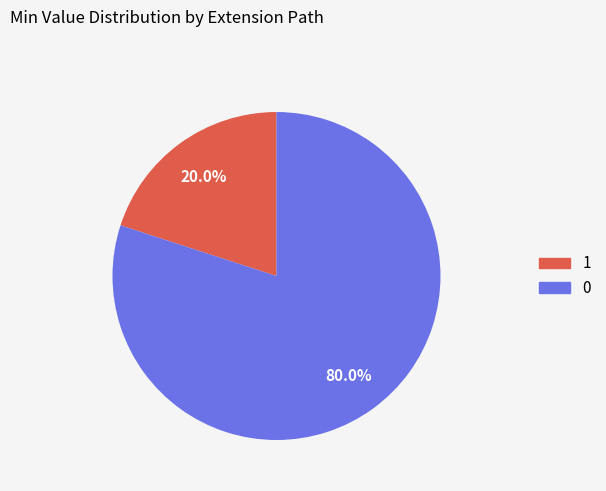

Is there a majority slice in this chart?

Yes